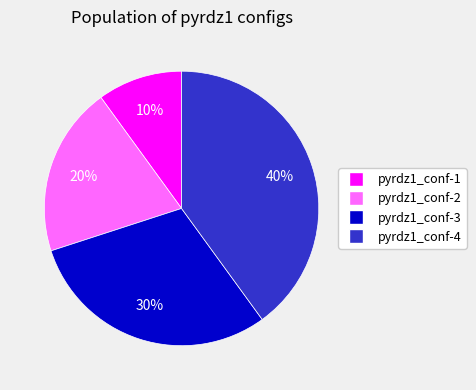

How many slices are in this pie chart?

4